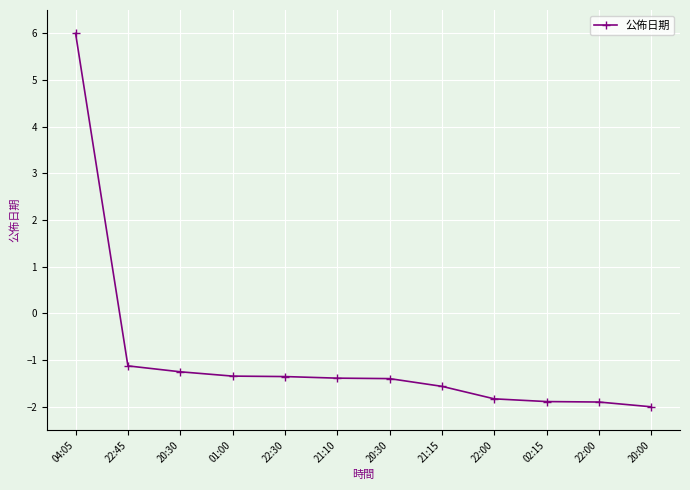

Which category has the highest value across all series?

04:05